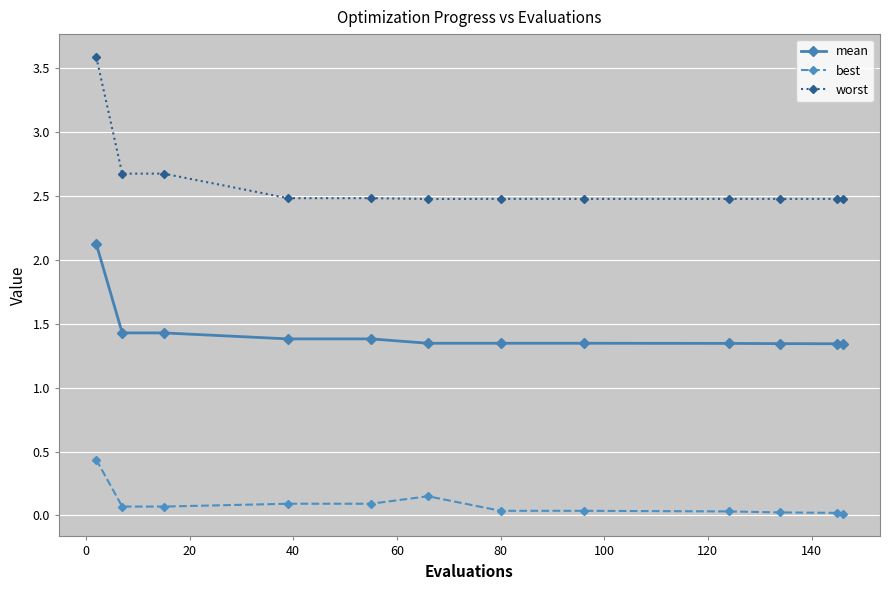

True or false: worst and best intersect in this chart.

False